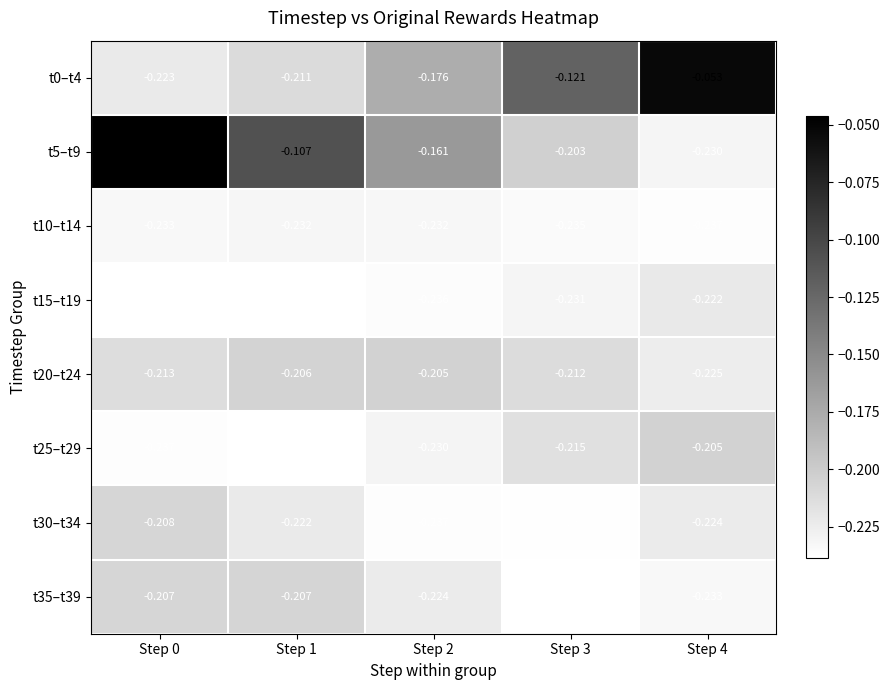

What is the difference between the highest and lowest values at Step 0?

0.2